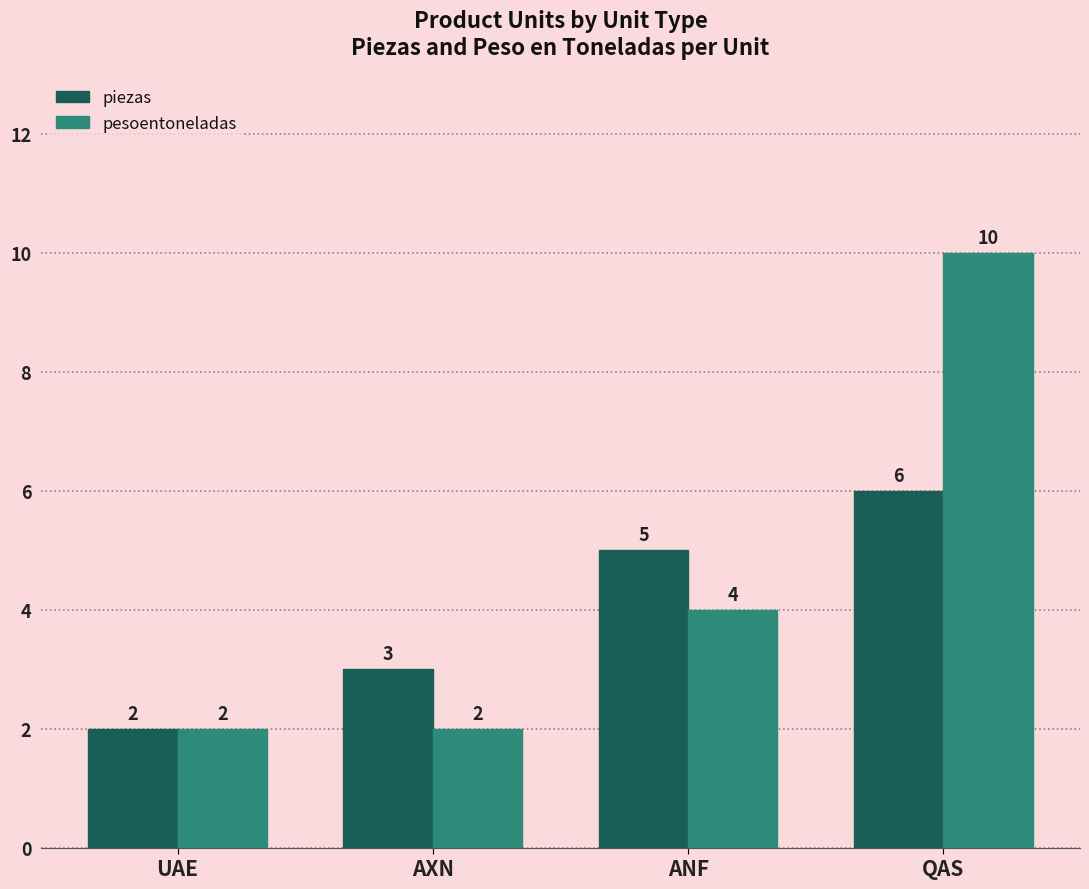

Which series has the largest total across all categories?

pesoentoneladas